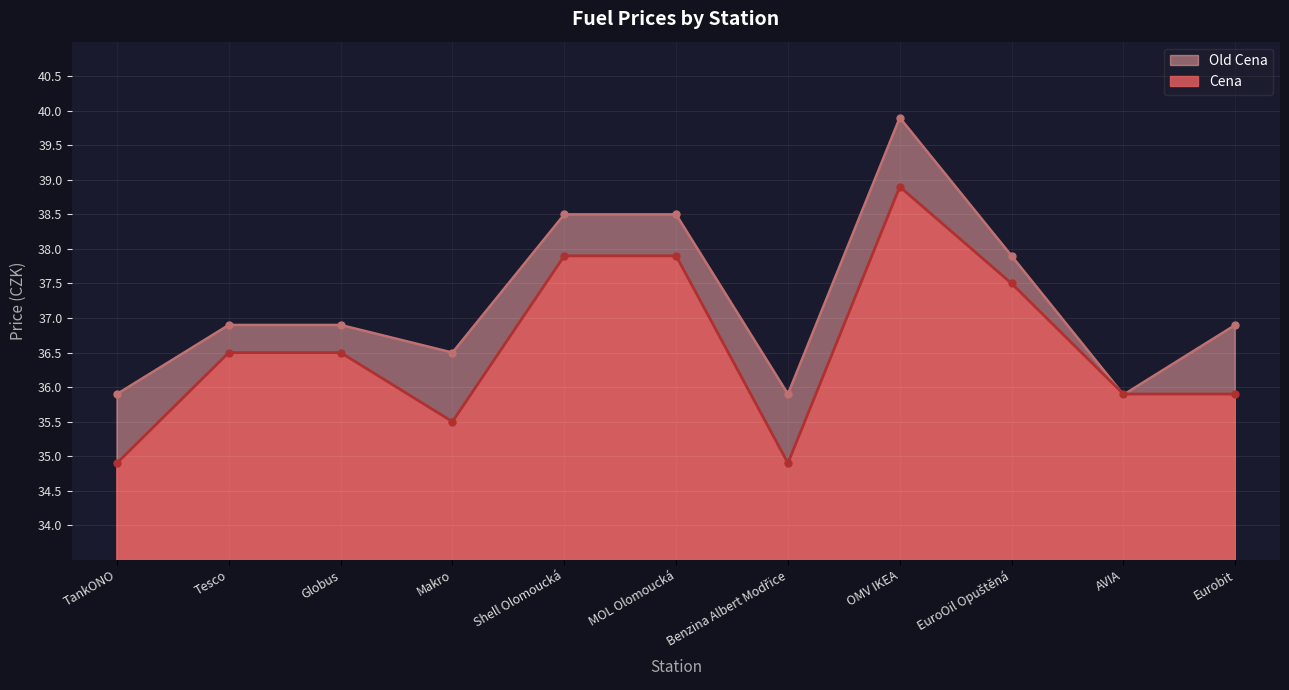

At which label does Cena reach its minimum?

TankONO